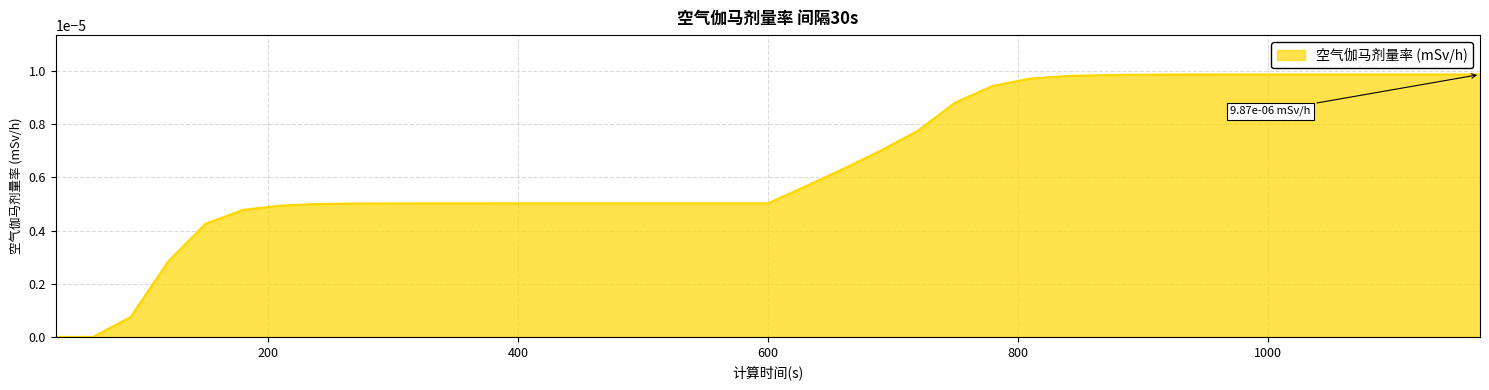

Is this an area chart (filled region under the line)?

Yes